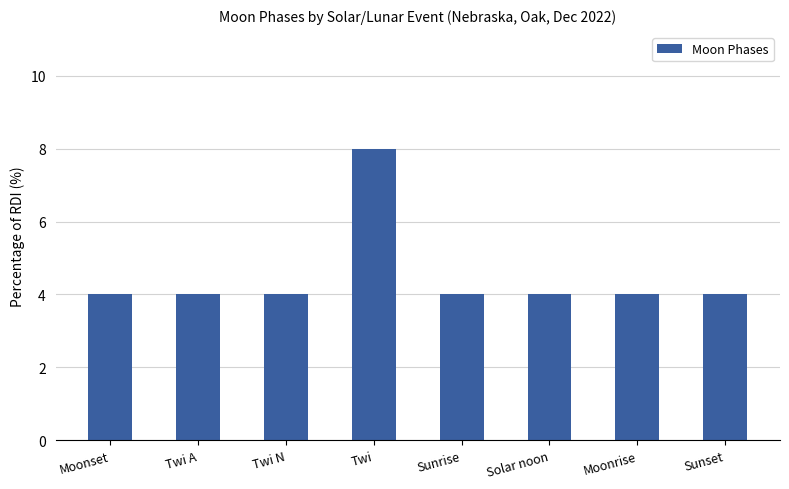

What position from the right is Twi A?

7